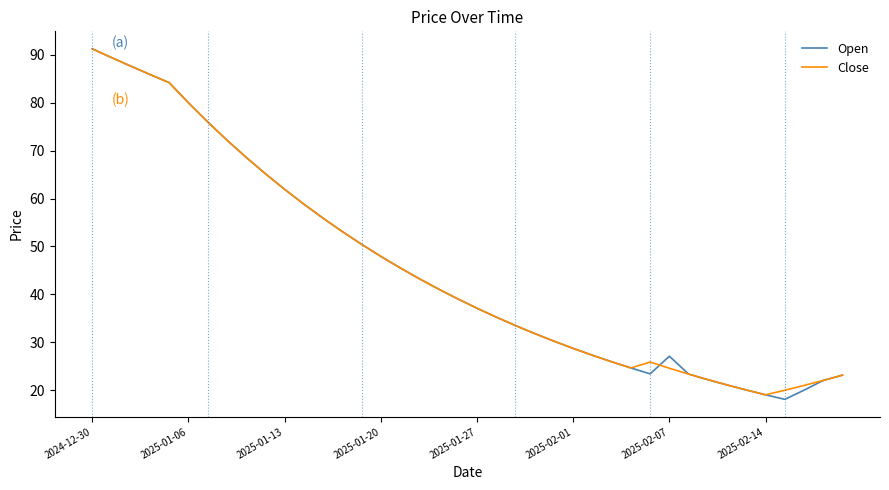

What is the lowest value of the Open series?

18.1